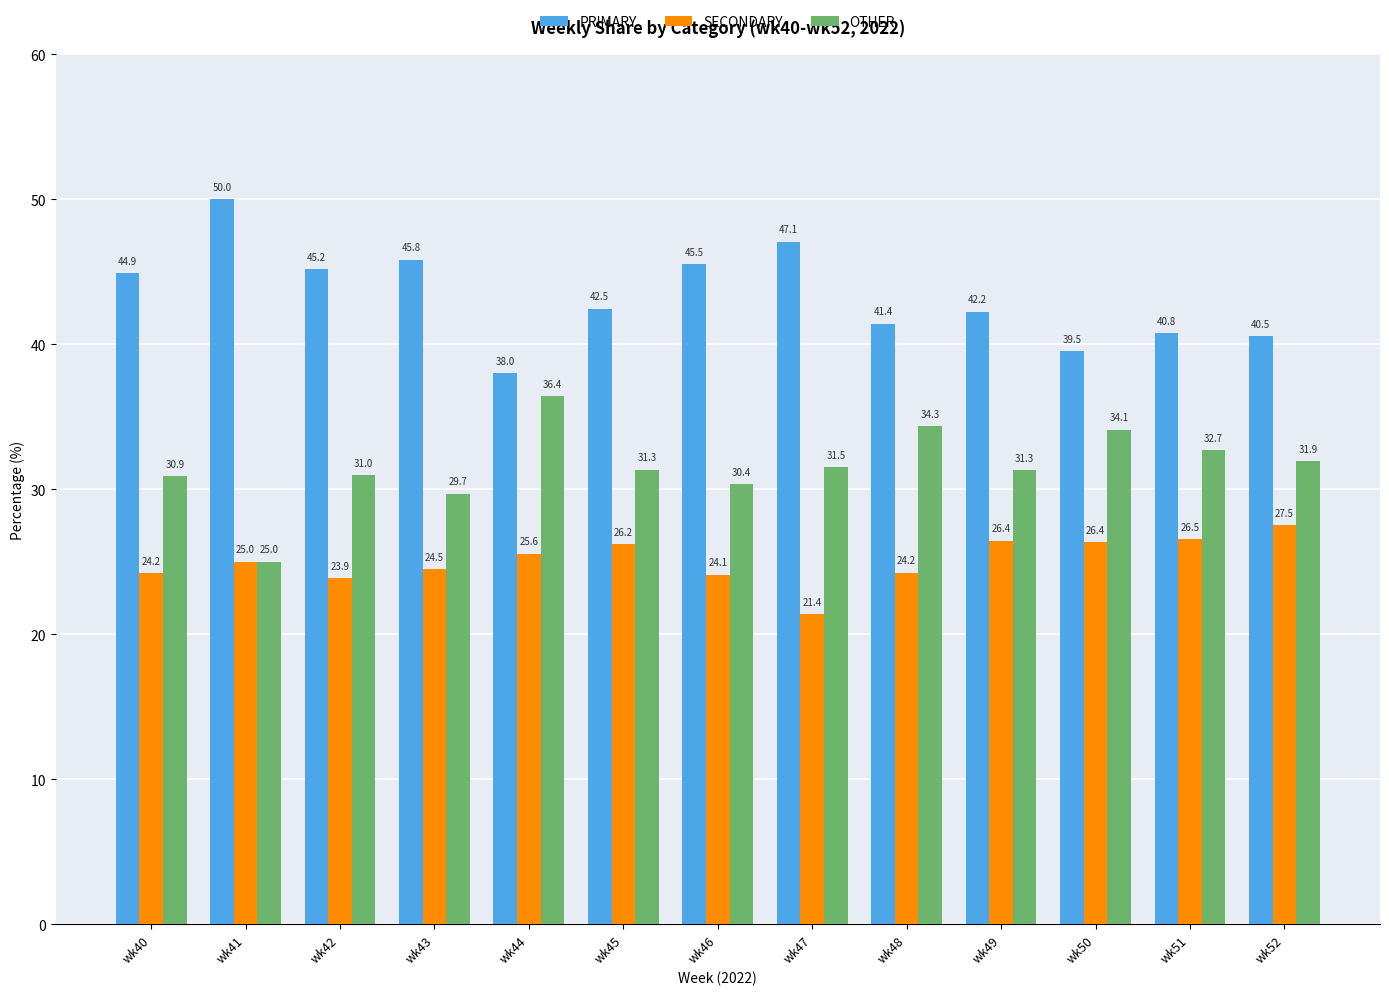

Reading right to left, transcribe all the data shown in this chart.

PRIMARY: wk52=40.5	wk51=40.8	wk50=39.5	wk49=42.2	wk48=41.4	wk47=47.1	wk46=45.5	wk45=42.5	wk44=38.0	wk43=45.8	wk42=45.2	wk41=50.0	wk40=44.9
SECONDARY: wk52=27.5	wk51=26.5	wk50=26.4	wk49=26.4	wk48=24.2	wk47=21.4	wk46=24.1	wk45=26.2	wk44=25.6	wk43=24.5	wk42=23.9	wk41=25.0	wk40=24.2
OTHER: wk52=31.9	wk51=32.7	wk50=34.1	wk49=31.3	wk48=34.3	wk47=31.5	wk46=30.4	wk45=31.3	wk44=36.4	wk43=29.7	wk42=31.0	wk41=25.0	wk40=30.9